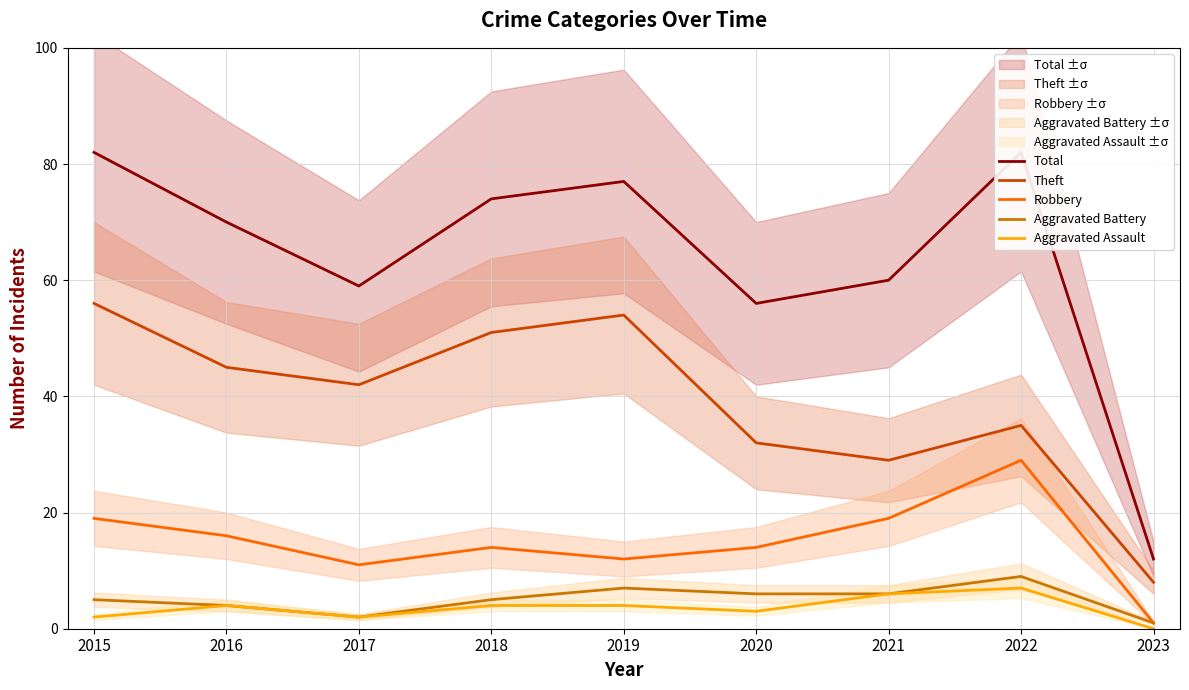

What is the difference between the highest and lowest values at 2019?

73